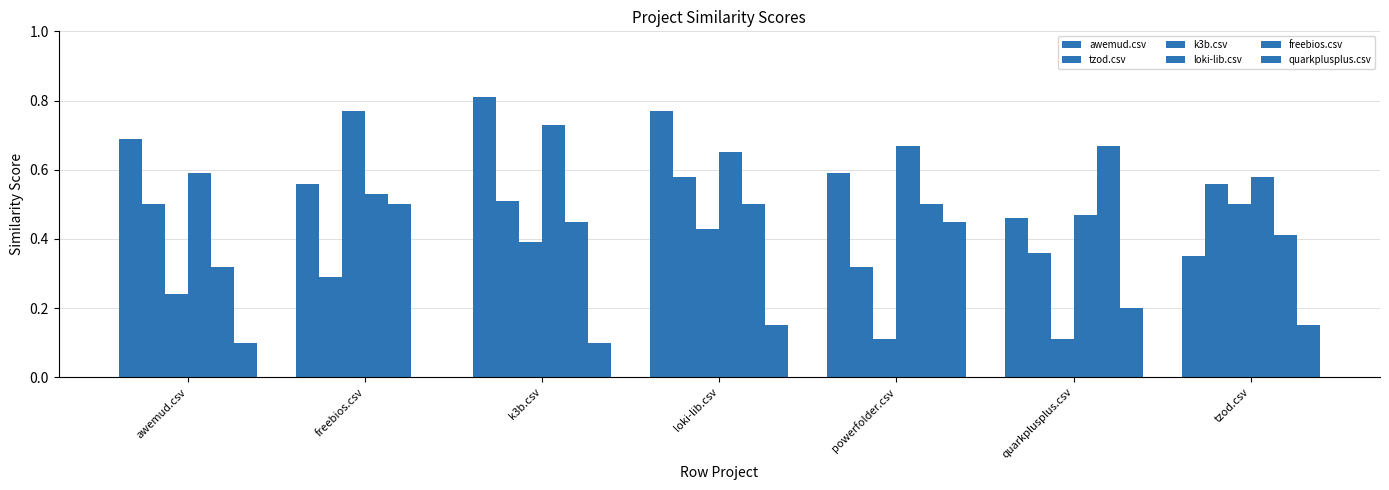

What is the label of the 7th bar from the left?

tzod.csv